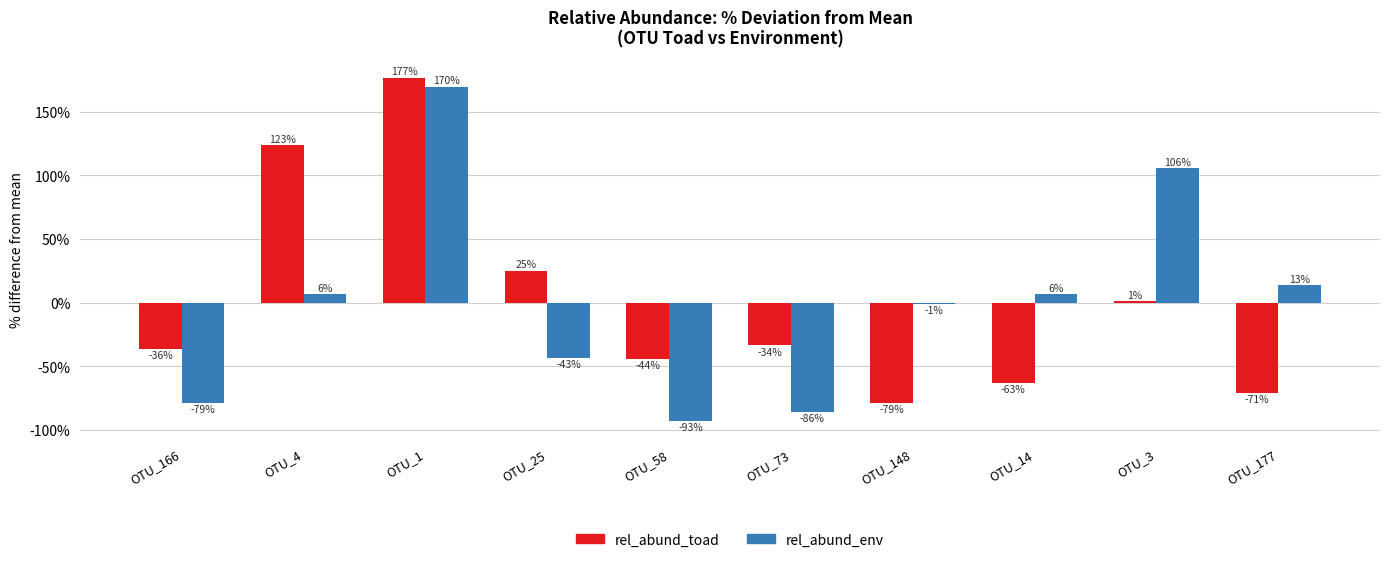

At which category is the sum across all series the highest?

OTU_1